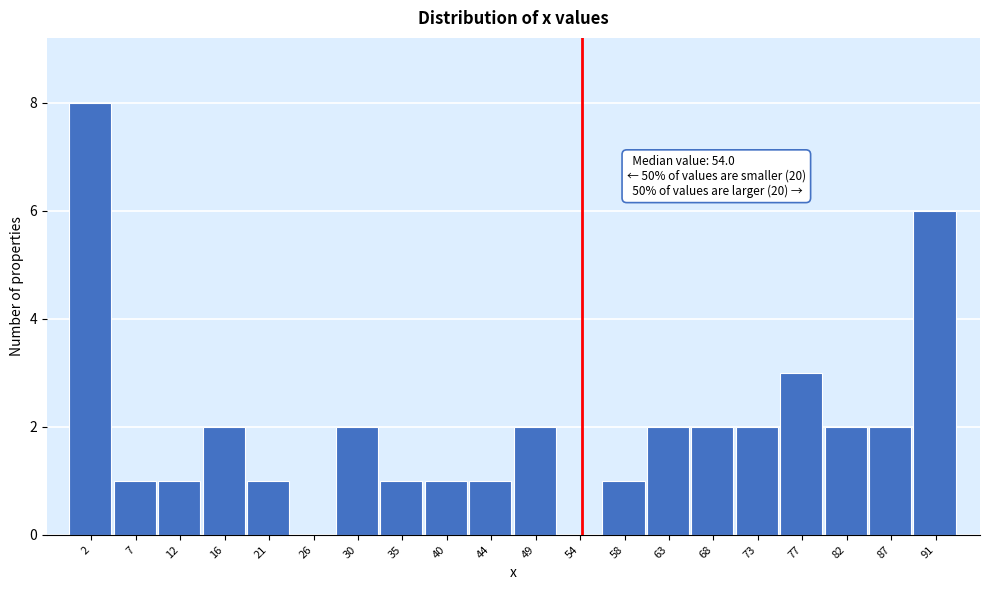

Which range on the x-axis has the tallest bar?

0.0 to 4.5